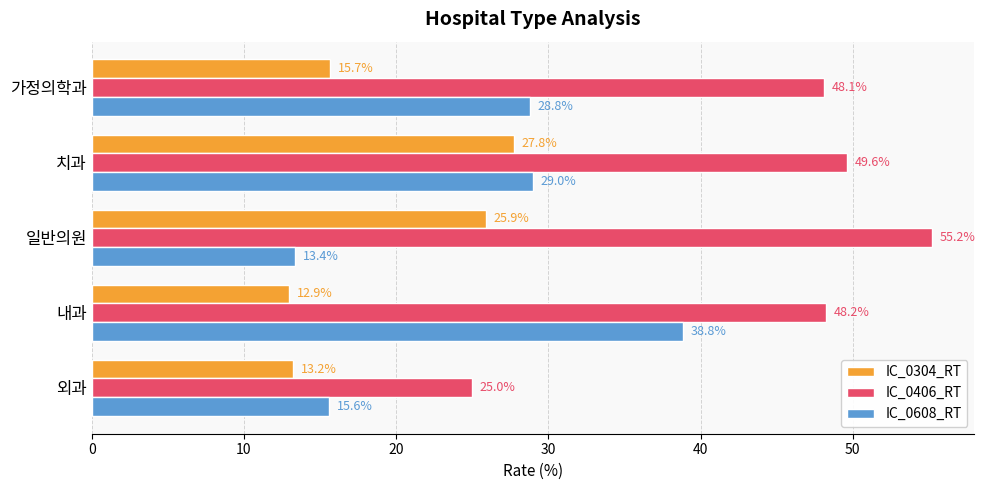

At which label is IC_0304_RT closest to 20?

가정의학과